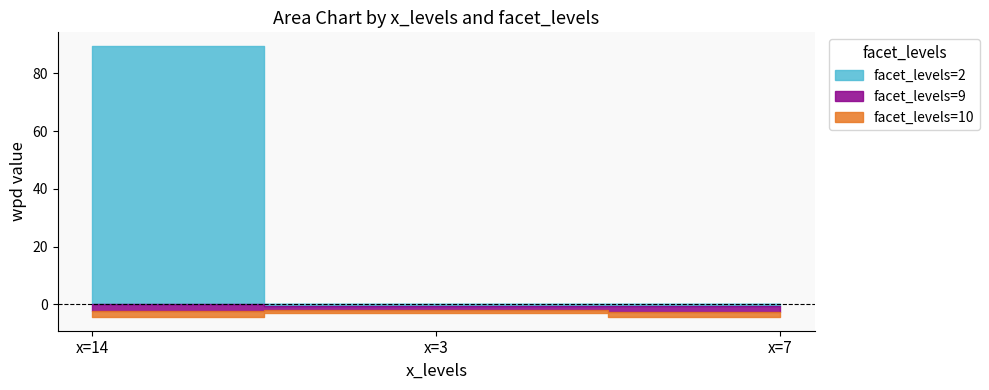

What is the difference between the maximum and minimum values in the facet_levels=2 series?

89.9